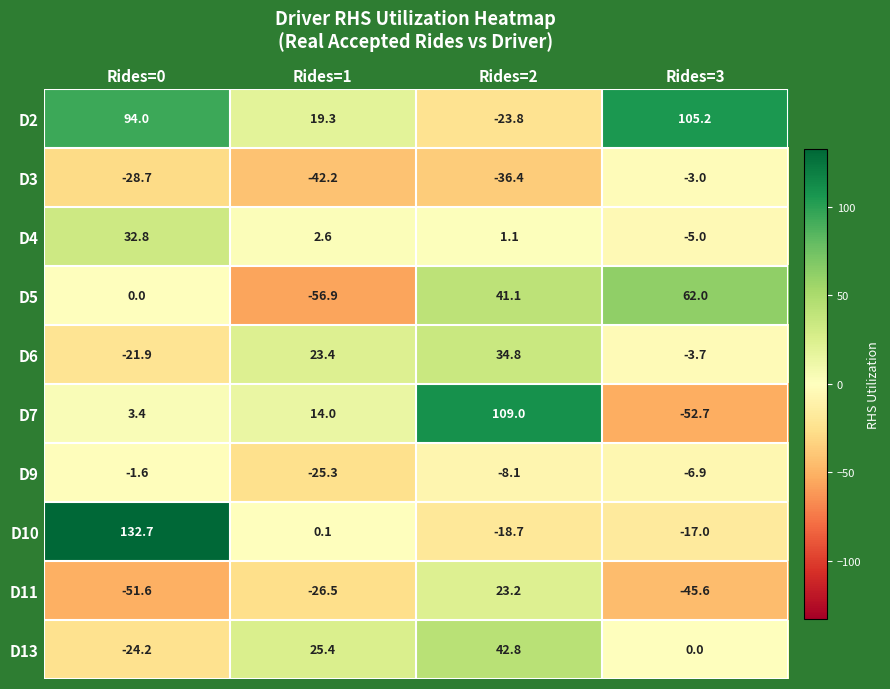

Between Rides=1 and Rides=3, which series saw the biggest shift?

D5